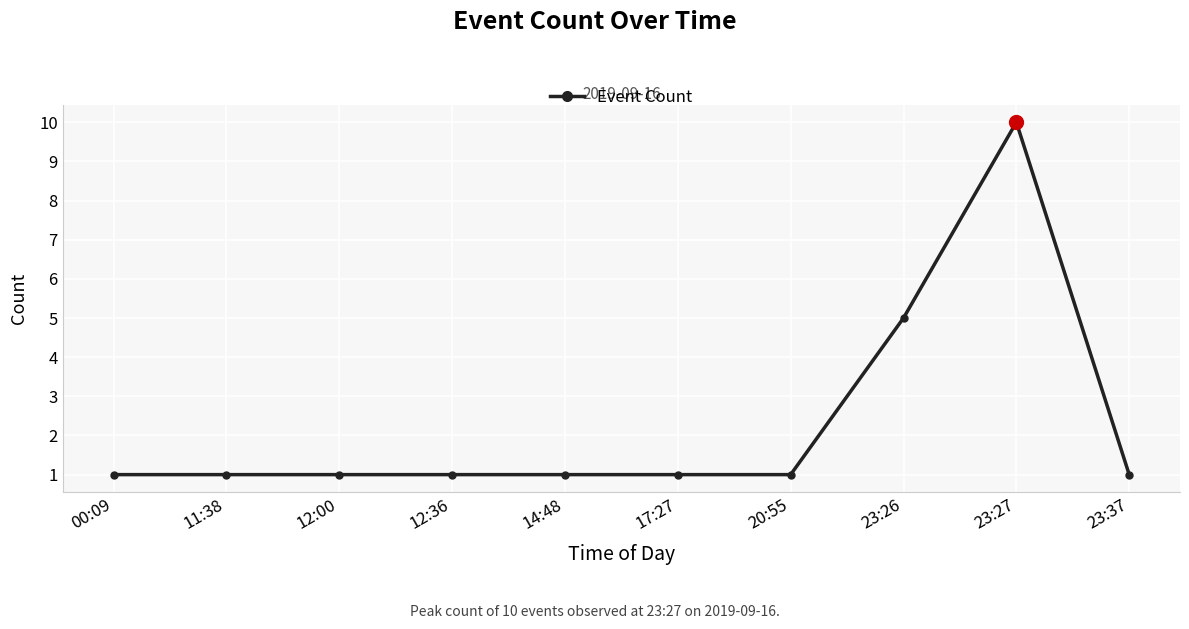

Is it true that the value at 12:00 is 0?

False